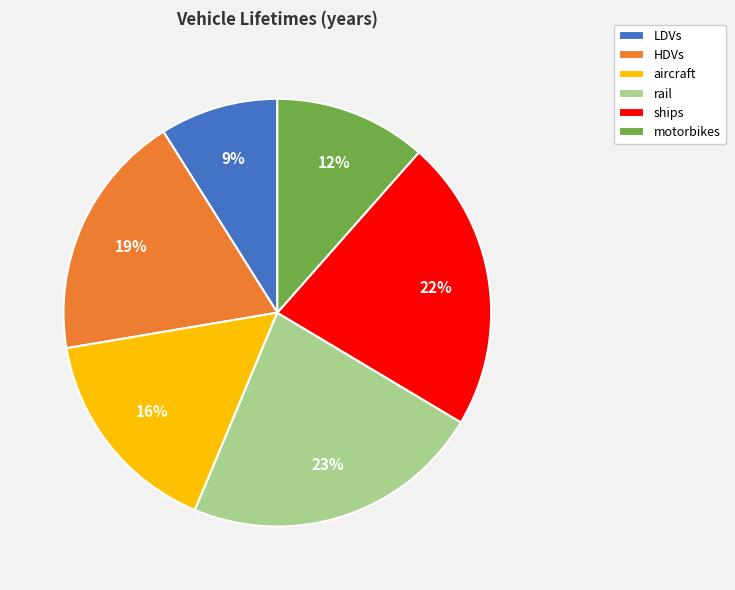

Approximately how many times larger is the value at ships compared to HDVs?

1.2